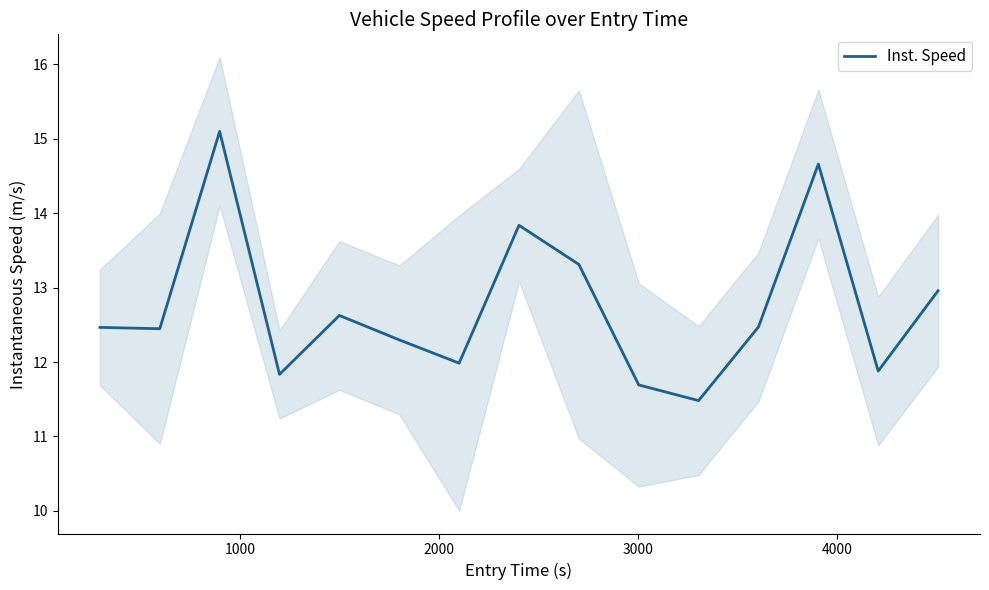

True or false: the data has more than 1 interior local peaks.

True